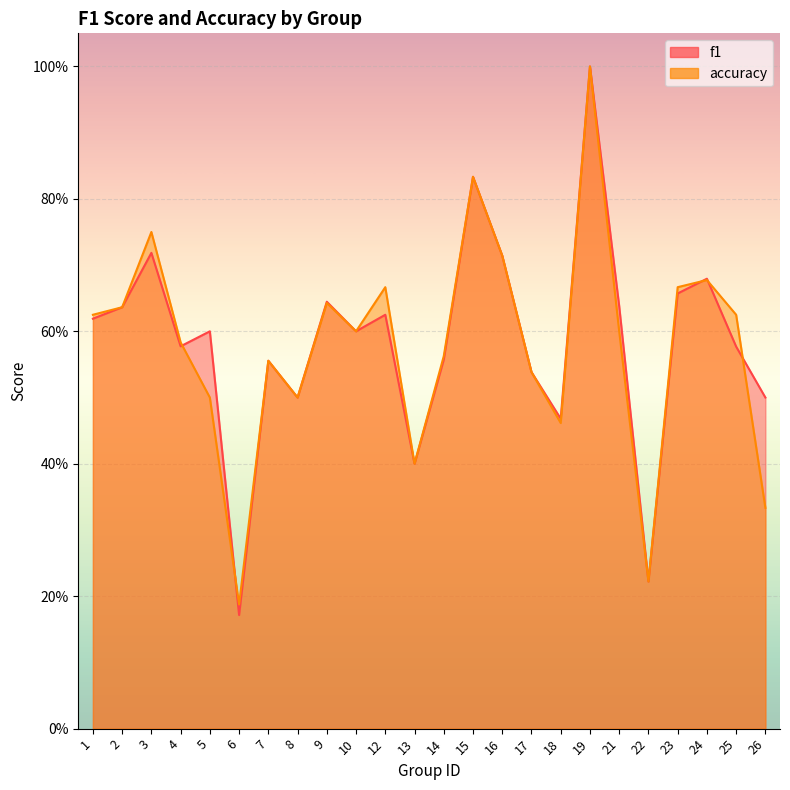

The accuracy series shows 0.8 at 15. True or false?

True